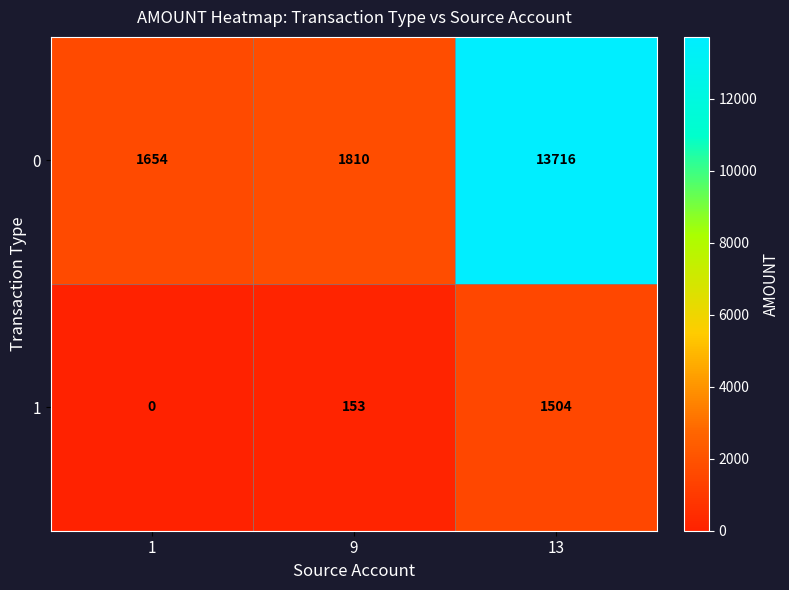

How many values in the 1 series are below 153?

1